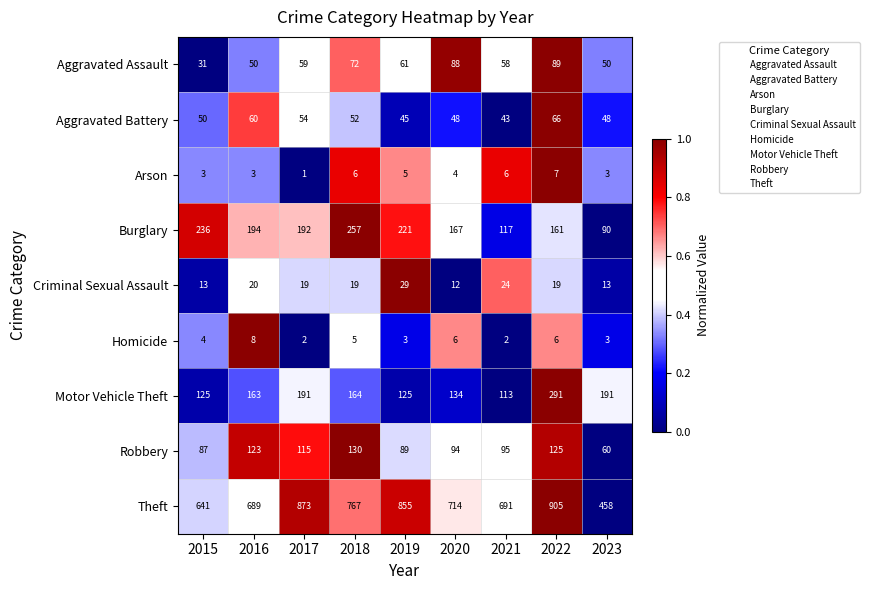

Rank the series by their maximum value, from highest to lowest.

Theft, Motor Vehicle Theft, Burglary, Robbery, Aggravated Assault, Aggravated Battery, Criminal Sexual Assault, Homicide, Arson